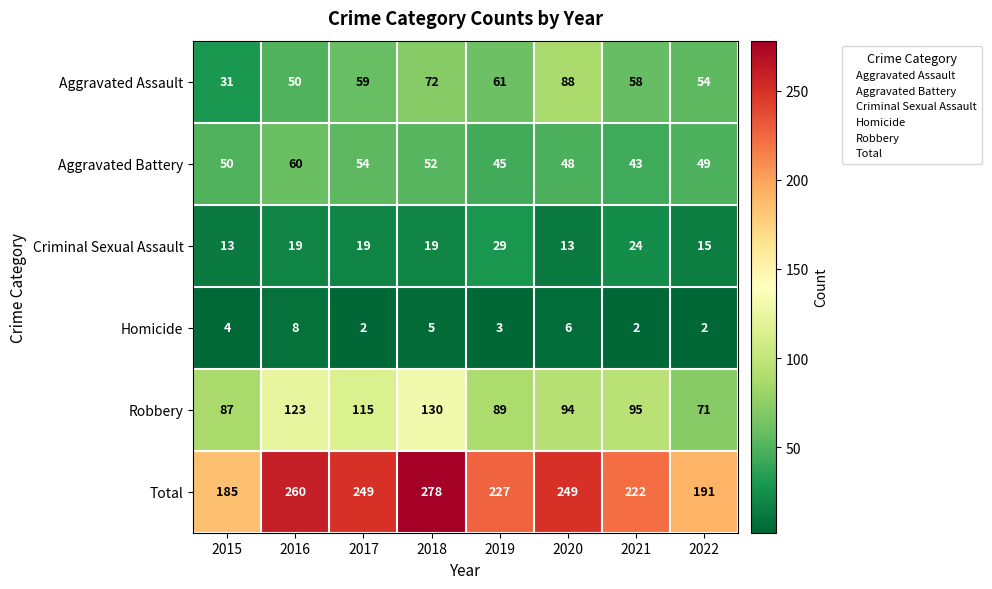

What is the maximum value for Total?

278